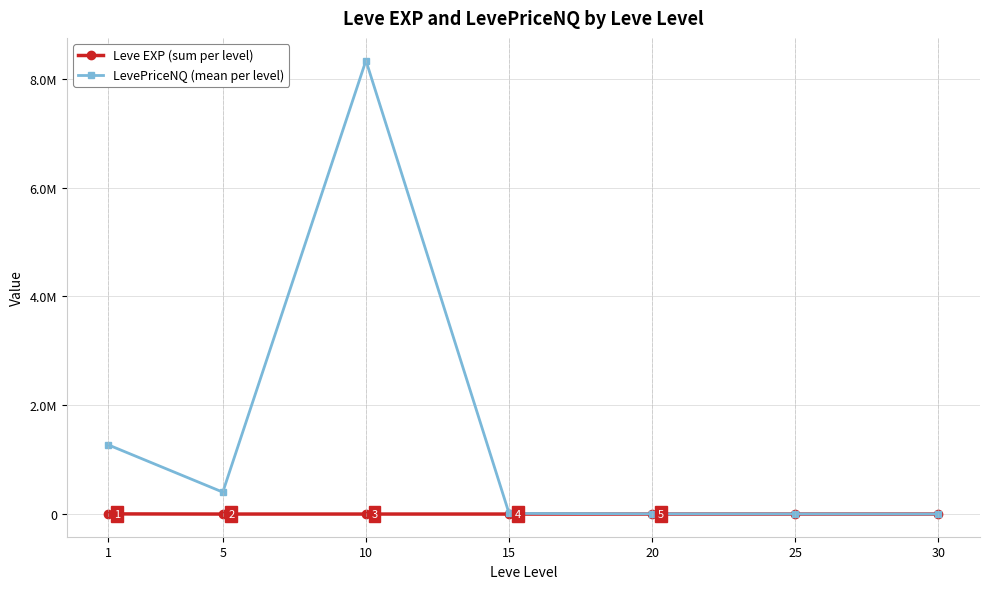

Where is the first local minimum for Leve EXP (sum per level)?

5